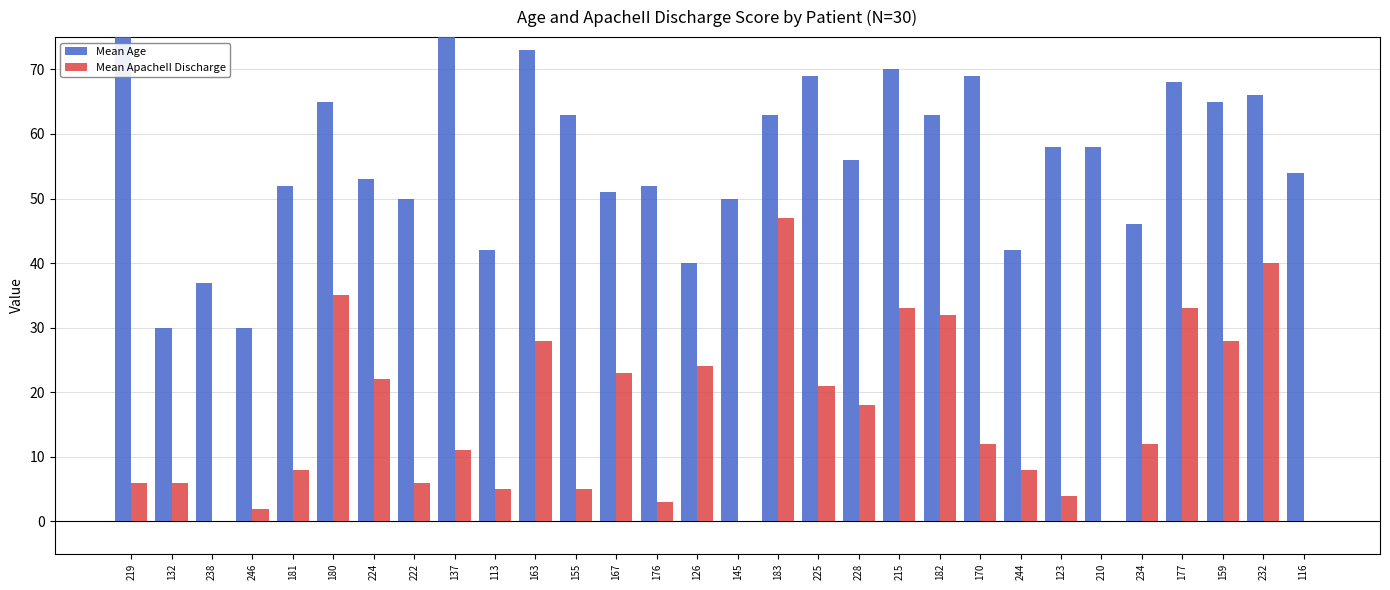

How many values in the Mean Age series exceed 58?

13